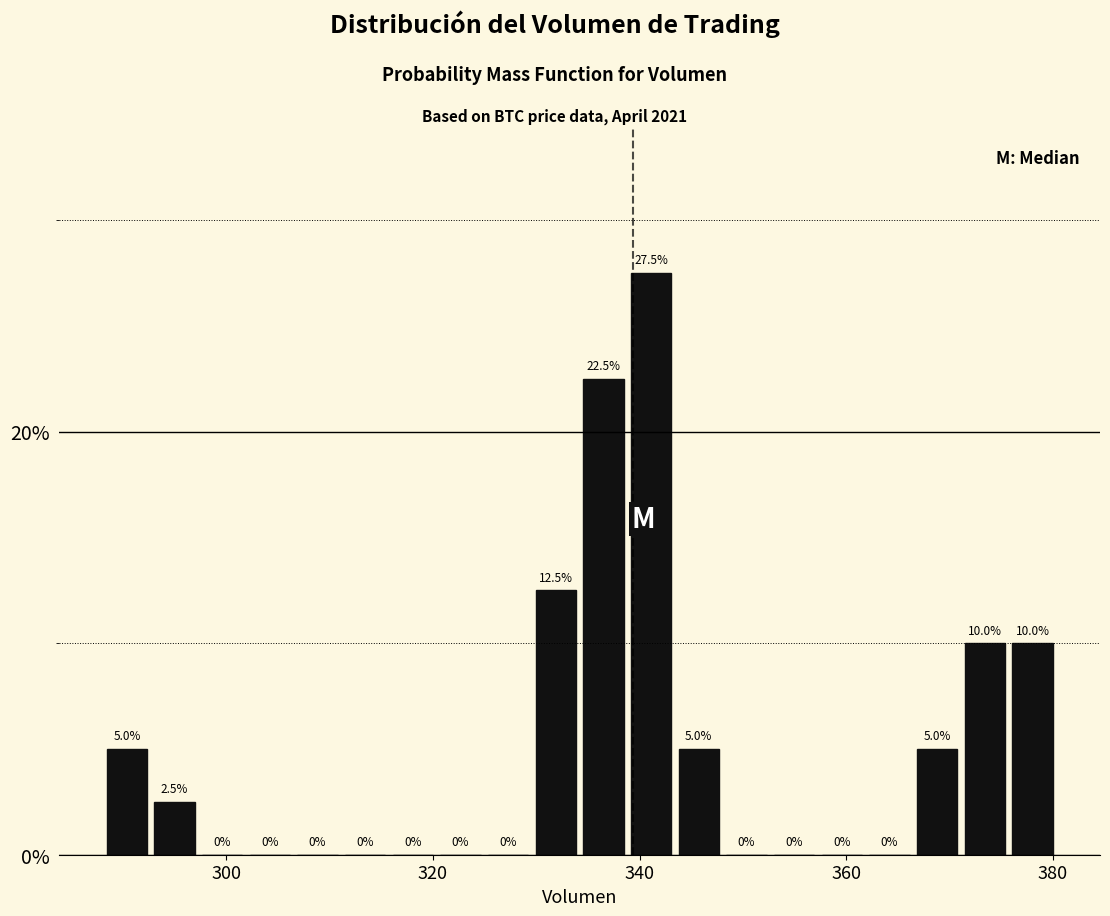

Read against the x-axis, roughly where is the centre of the tallest bar?

342